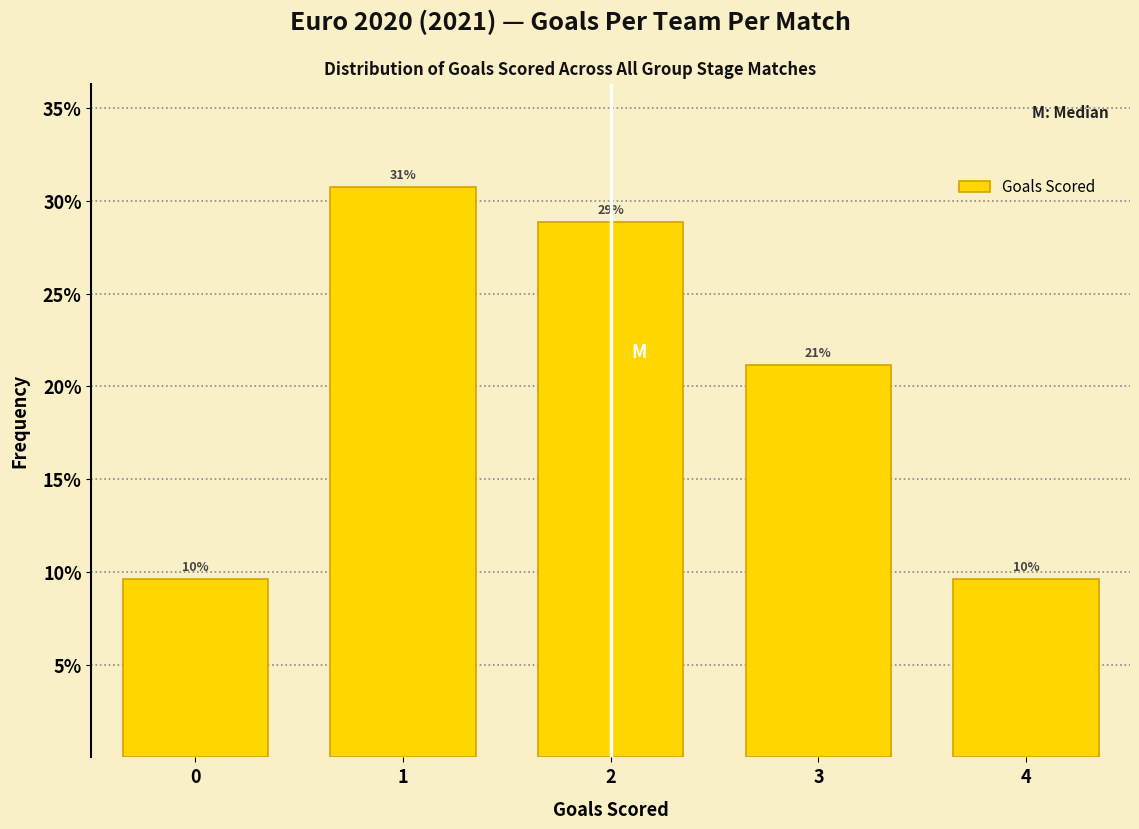

Are the bars horizontal?

No